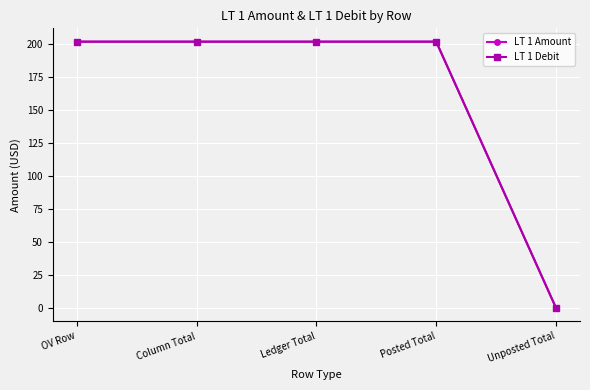

Reading right to left, what are all the values shown in this chart?

LT 1 Amount: Unposted Total=0.0	Posted Total=201.9	Ledger Total=201.9	Column Total=201.9	OV Row=201.9
LT 1 Debit: Unposted Total=0.0	Posted Total=201.9	Ledger Total=201.9	Column Total=201.9	OV Row=201.9